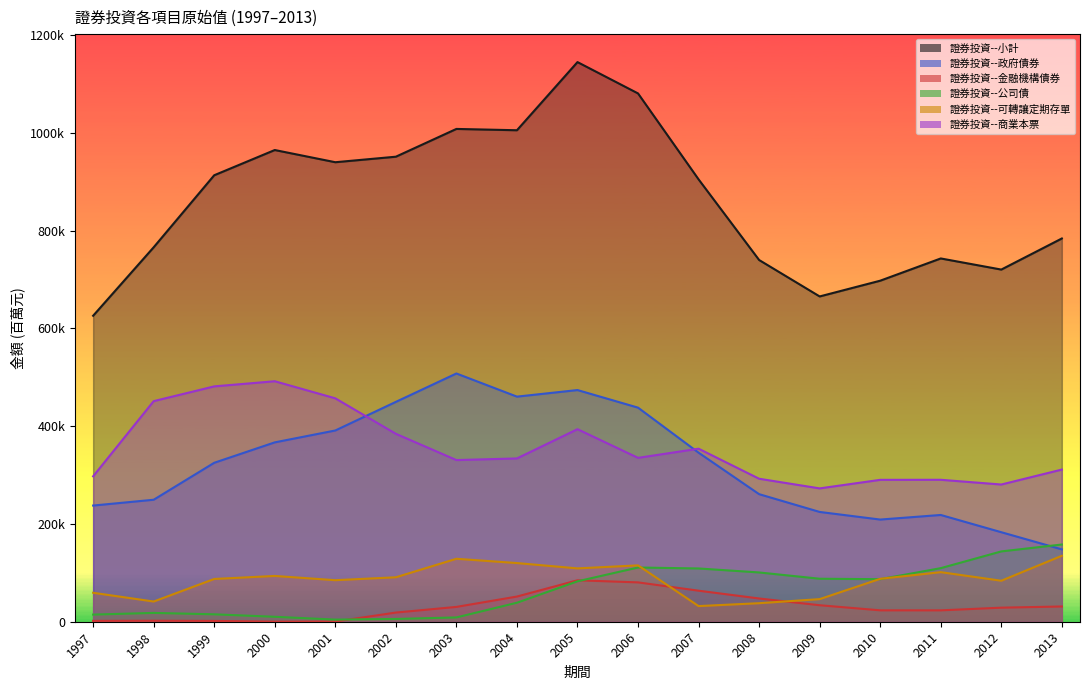

What is the difference between the second highest and second lowest values in the 證券投資--金融機構債券 series?

80083